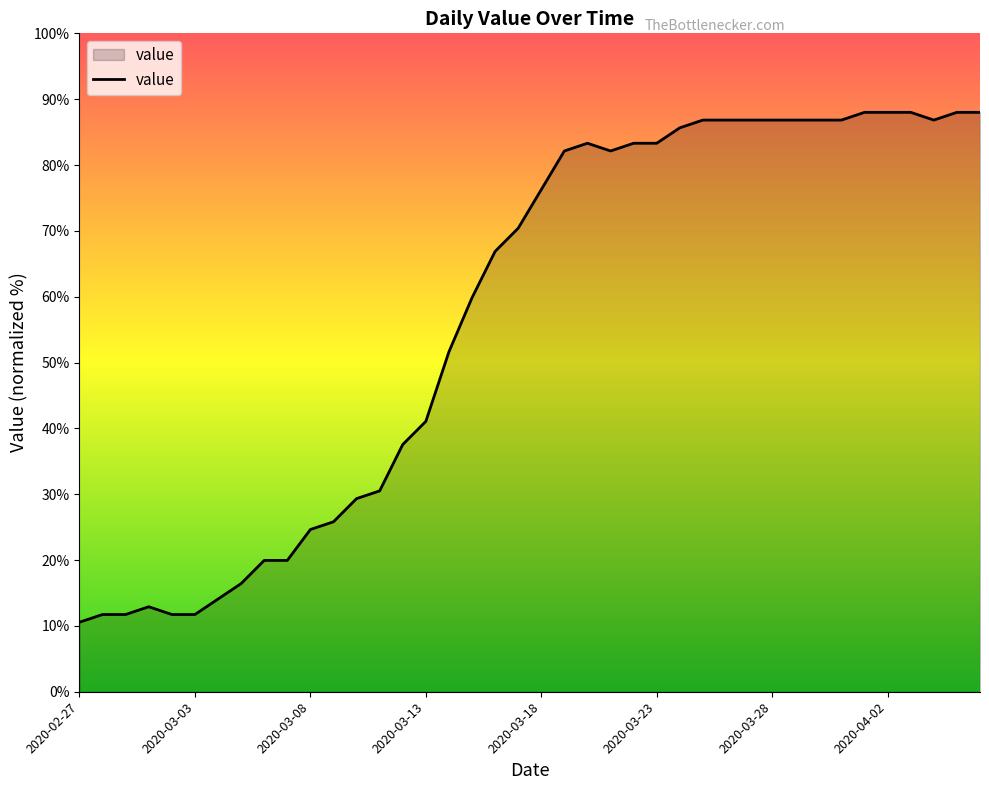

What is the greatest value displayed?

88.0